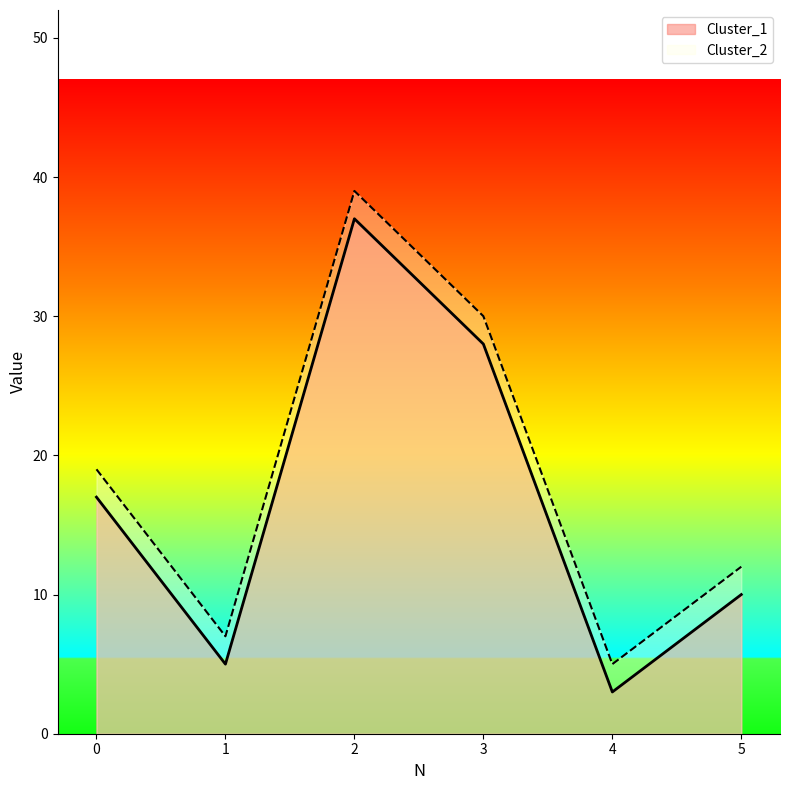

Reading left to right, transcribe all the data shown in this chart.

Cluster_1: 0=17	1=5	2=37	3=28	4=3	5=10
Cluster_2: 0=19	1=7	2=39	3=30	4=5	5=12